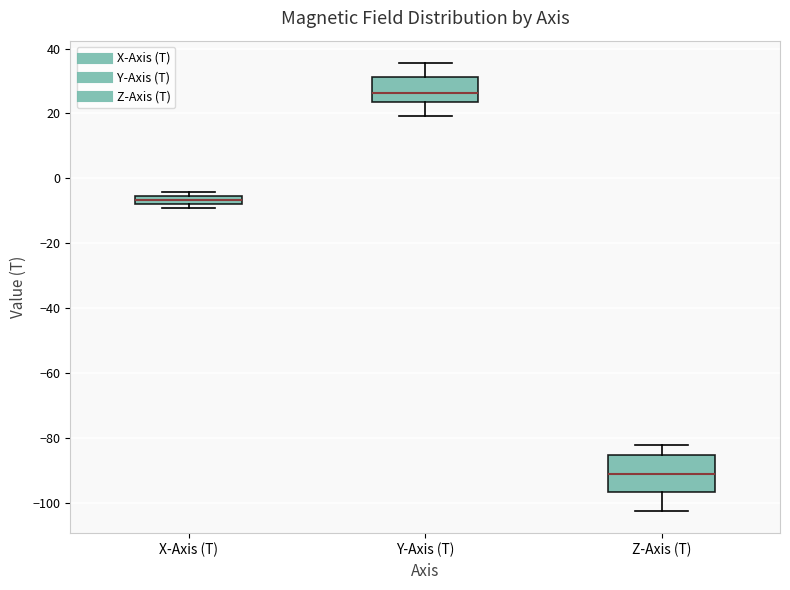

Which box's median line is the lowest?

Z-Axis (T)